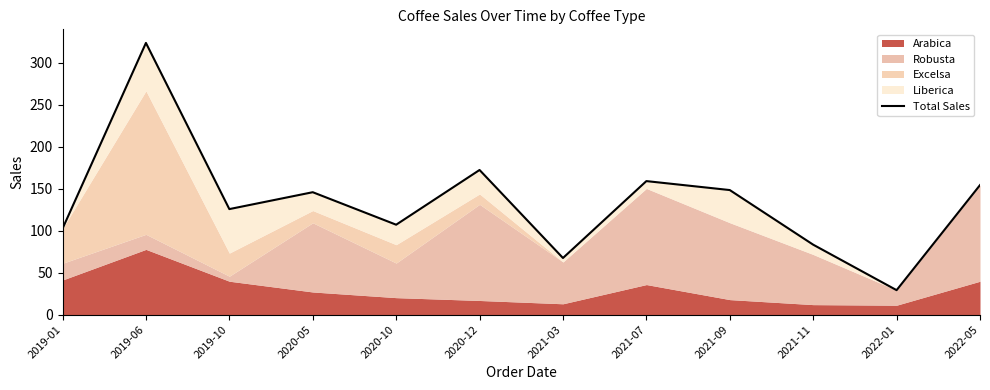

True or false: the data has more than 0 interior local peaks.

True